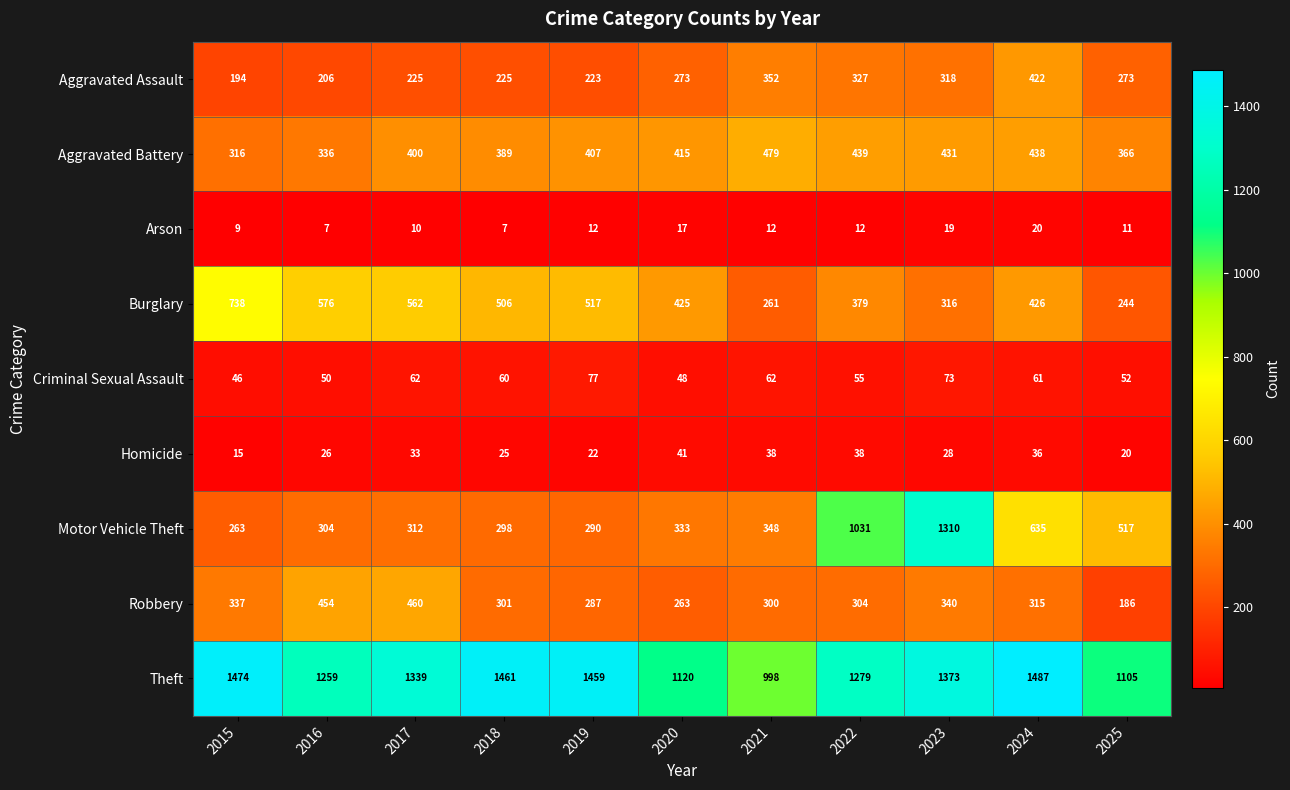

The value of Aggravated Assault at 2017 is 225. True or false?

True